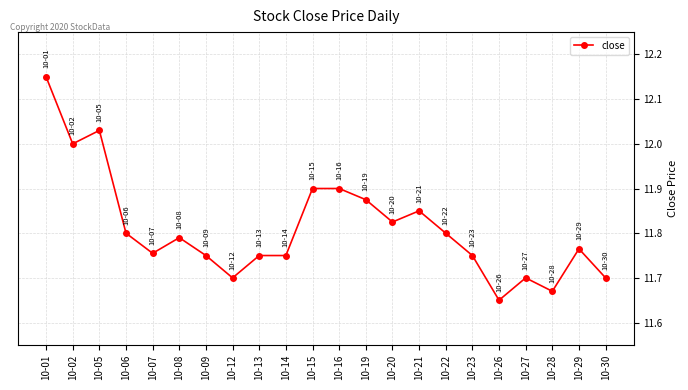

What is the sum of all values?

259.9